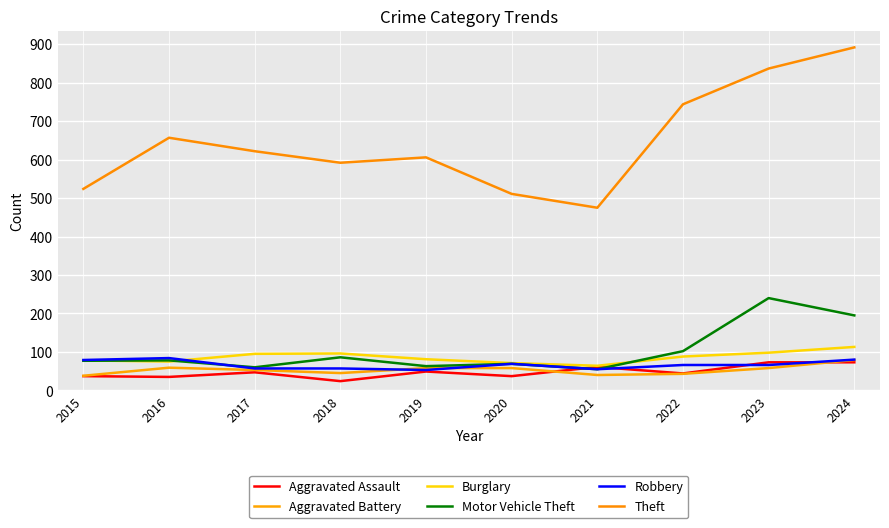

Does the chart display data point markers on the line(s)?

No